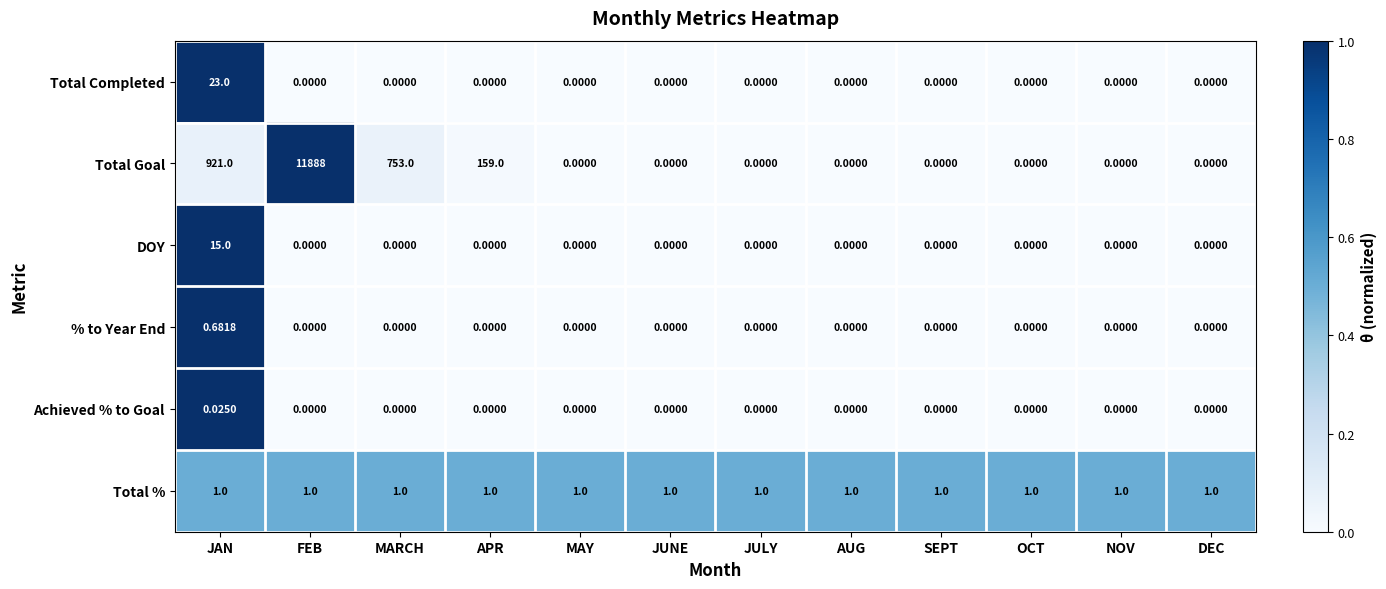

Which label corresponds to the largest value in the chart?

FEB